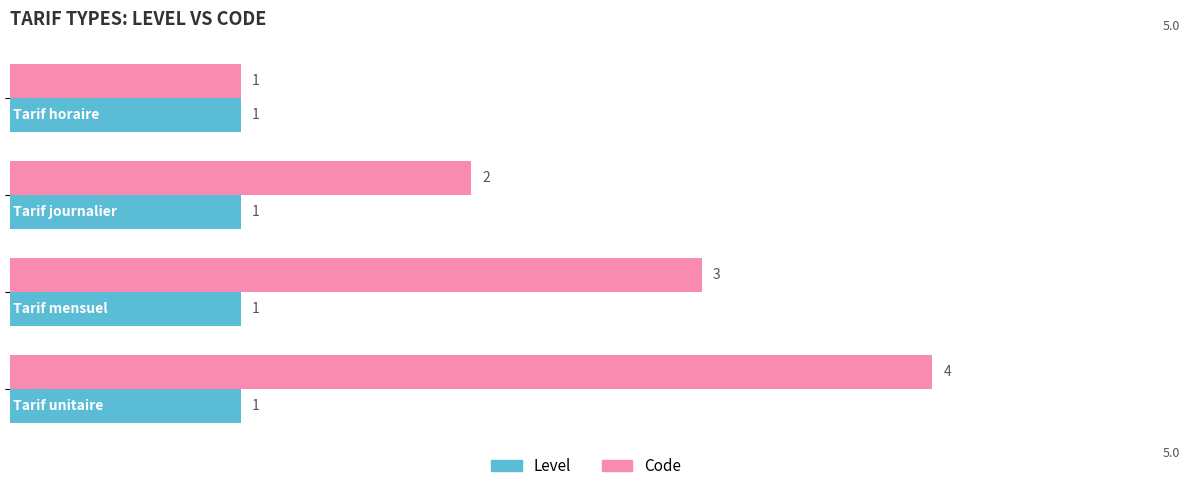

How many categories are shown in the chart?

4